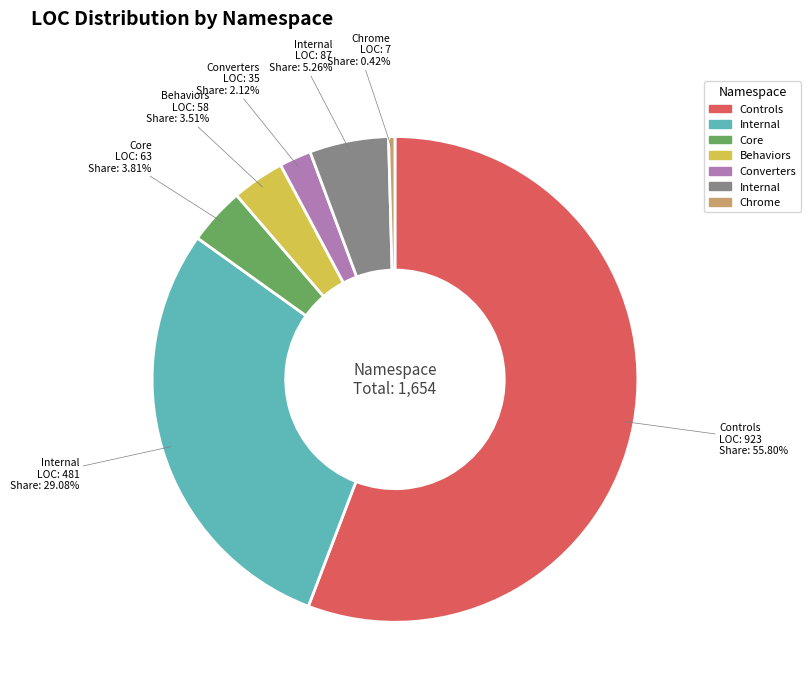

Is there a majority slice in this chart?

Yes